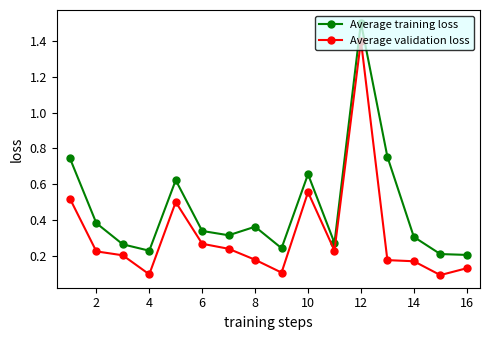

How many Average training loss values are between 0 and 1?

15